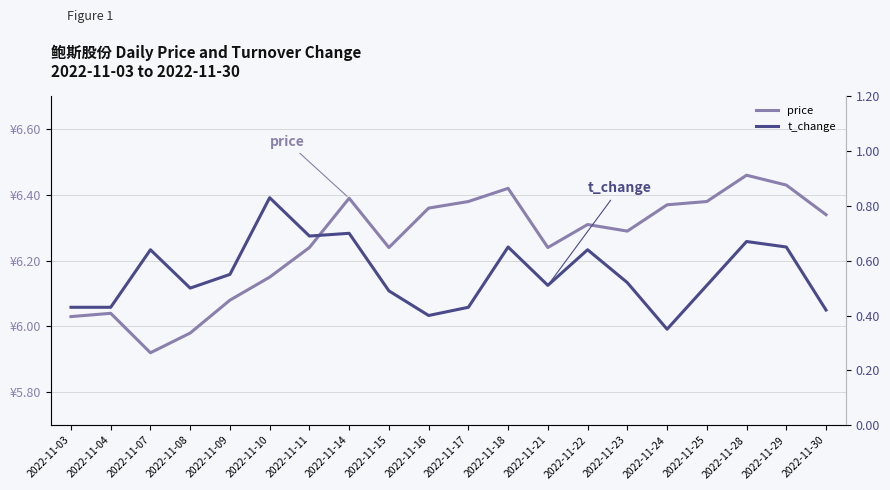

Which series has the largest total across all categories?

price